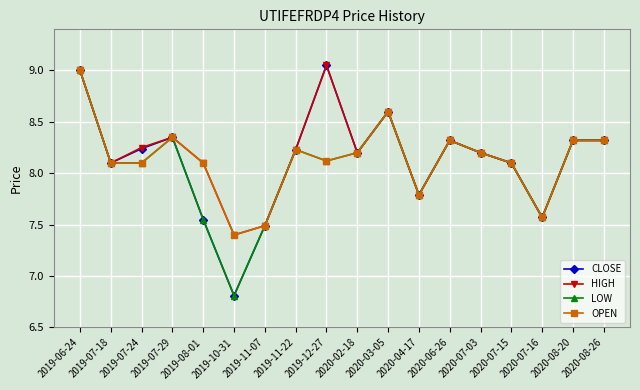

Which series has the widest spread of values?

CLOSE